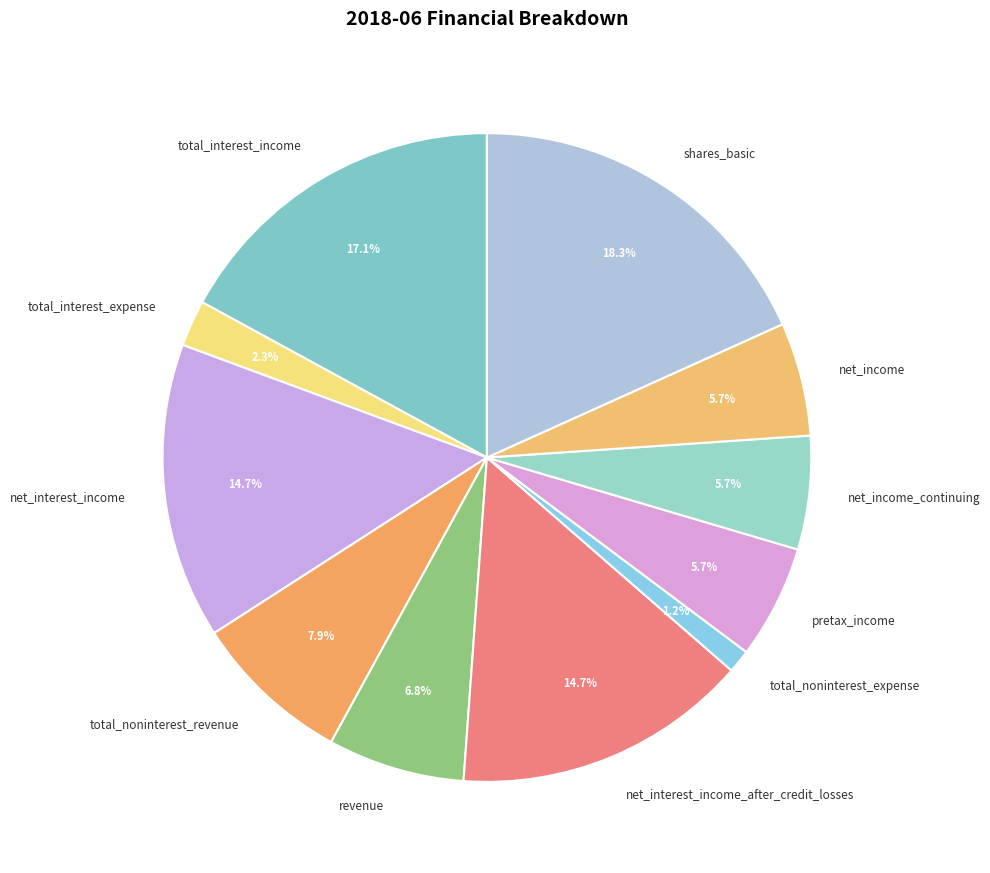

What percentage is the net_income_continuing slice, to the nearest percent?

6%